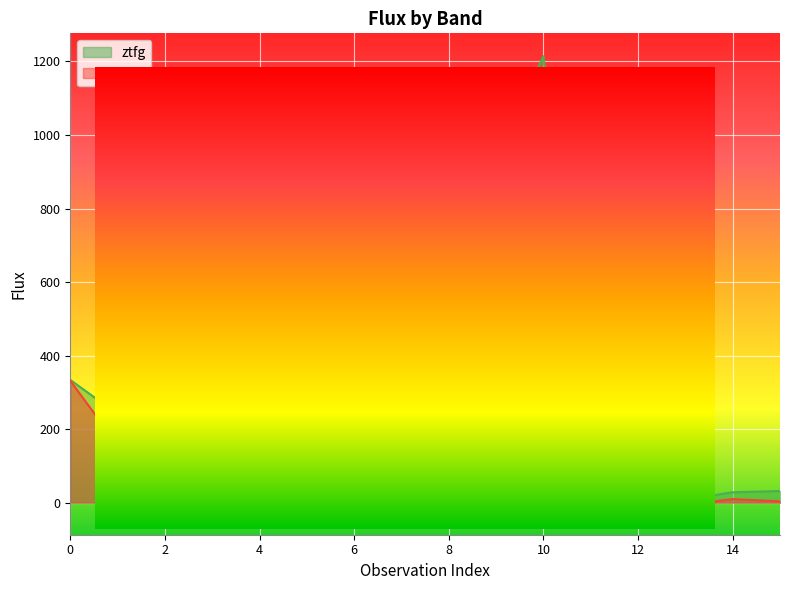

Reading right to left, transcribe all the data shown in this chart.

ztfg: 31.7	28.4	7.9	6.2	10.9	1214.5	949.6	949.4	1006.3	1001.2	987.3	911.5	958.0	548.9	240.7	334.0
ztfr: 3.7	9.7	-6.2	-25.1	3.0	93.2	641.6	893.7	884.9	761.1	711.5	698.4	685.2	298.1	157.1	331.4